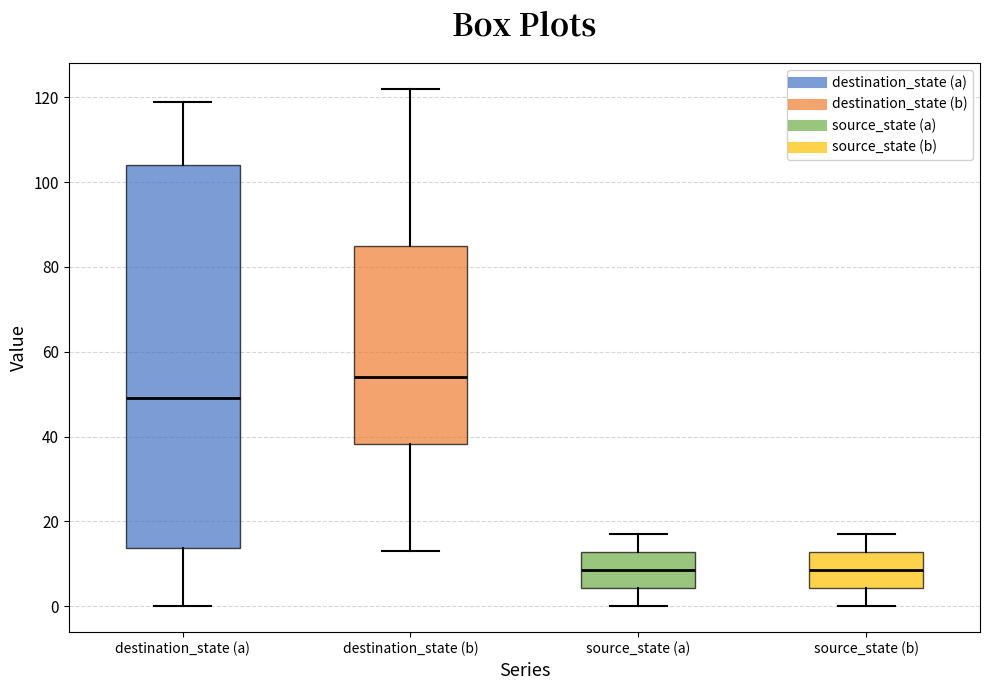

Reading left to right, transcribe this box plot: for each box, give where its median line is, the range the box spans, and where its two whiskers end, as read against the y-axis. The values are not printed on the chart, so give them approximately, as read against the axis.

destination_state (a): median 50, box 14 to 104, whiskers 0 to 120
destination_state (b): median 54, box 38 to 86, whiskers 14 to 122
source_state (a): median 8, box 4 to 12, whiskers 0 to 18
source_state (b): median 8, box 4 to 12, whiskers 0 to 18